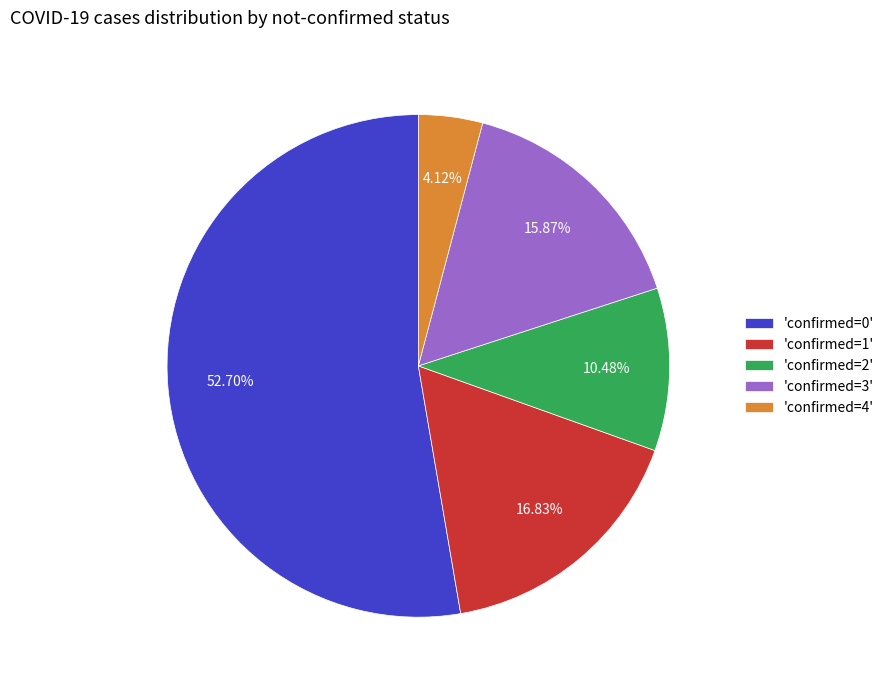

Is the sum of 'confirmed=0' and 'confirmed=3' greater than half?

Yes